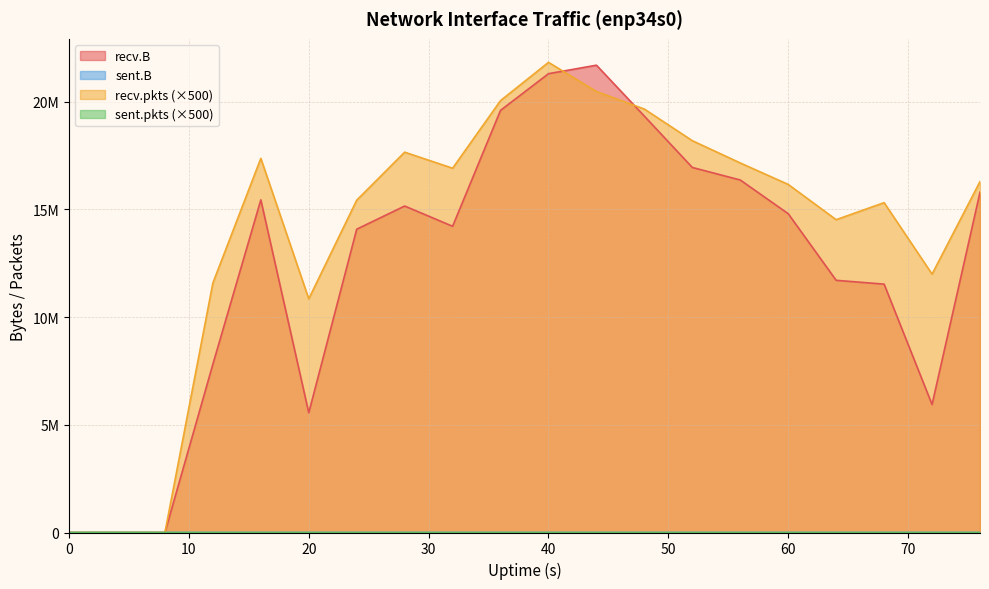

Reading left to right, transcribe all the data shown in this chart.

recv.B: 0=0	4=0	8=0	12=7815374	16=15447025	20=5560002	24=14084166	28=15160403	32=14220266	36=19604073	40=21306361	44=21700937	48=19333438	52=16950942	56=16368677	60=14803931	64=11710602	68=11533059	72=5943039	76=15798421
sent.B: 0=0	4=532	8=74	12=74	16=0	20=0	24=0	28=0	32=0	36=0	40=0	44=0	48=0	52=0	56=0	60=0	64=0	68=0	72=0	76=0
recv.pkts: 0=0	4=0	8=0	12=11586000	16=17373500	20=10849500	24=15432000	28=17661500	32=16916000	36=20057000	40=21832500	44=20477500	48=19663000	52=18194500	56=17160000	60=16163000	64=14527000	68=15317500	72=11998500	76=16296000
sent.pkts: 0=0	4=3000	8=500	12=500	16=0	20=0	24=0	28=0	32=0	36=0	40=0	44=0	48=0	52=0	56=0	60=0	64=0	68=0	72=0	76=0